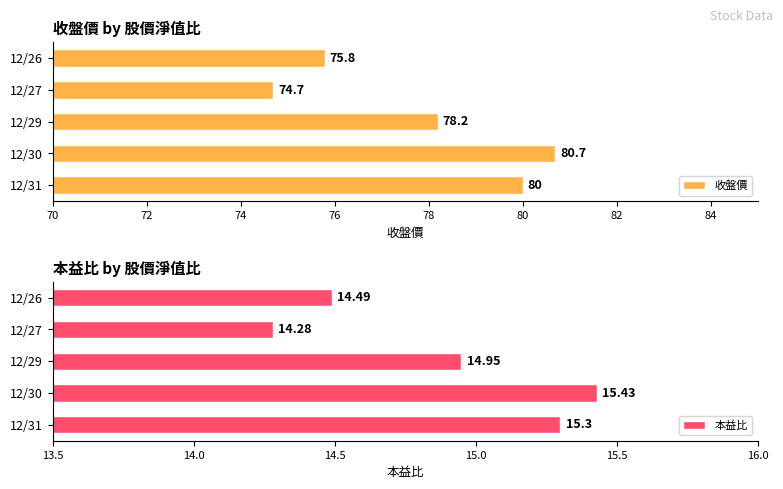

Which category has the highest value in the 收盤價 series?

12/30